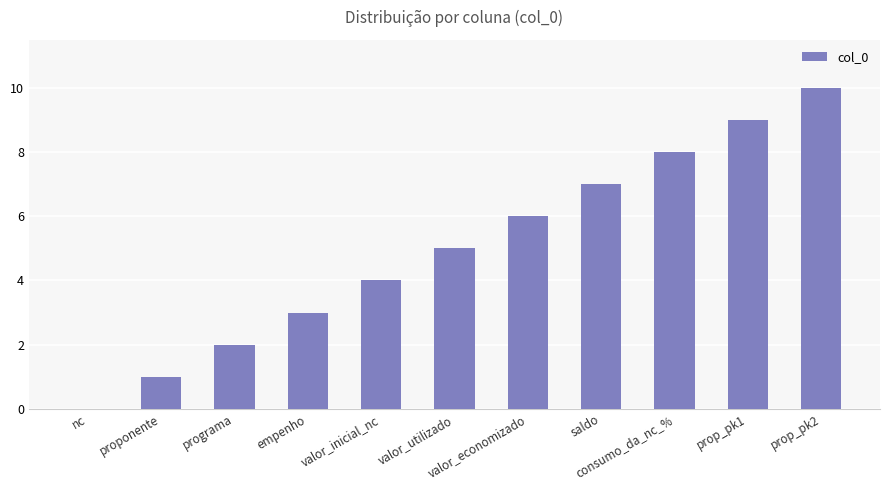

Are the bars grouped side by side (vs. stacked)?

No